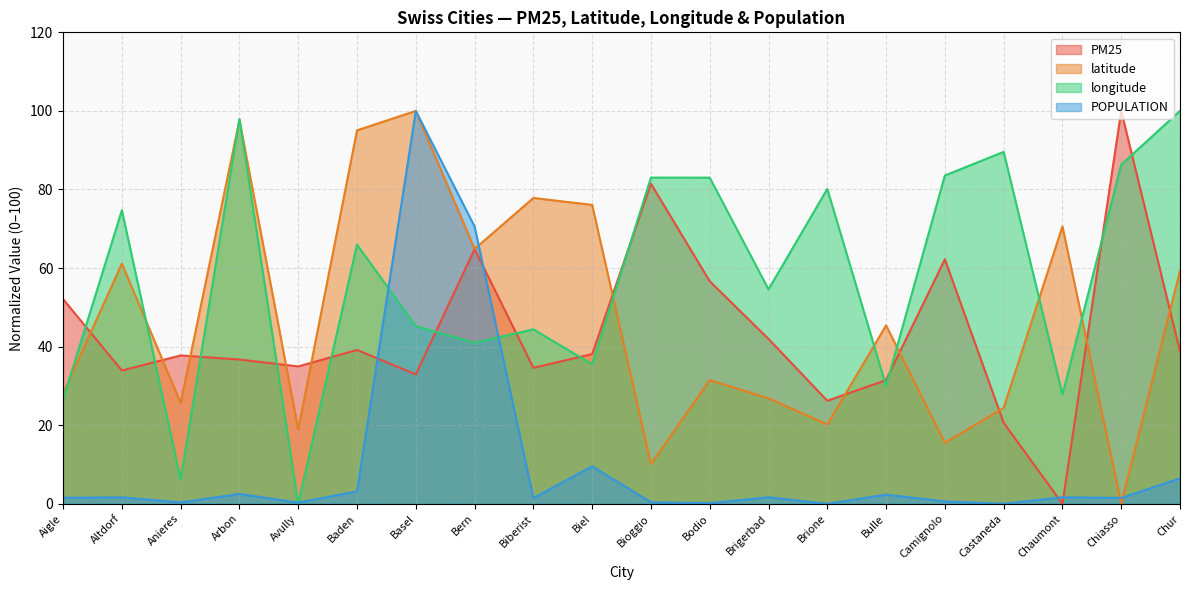

In POPULATION, how many points are higher than both neighbors (excluding endpoints)?

7